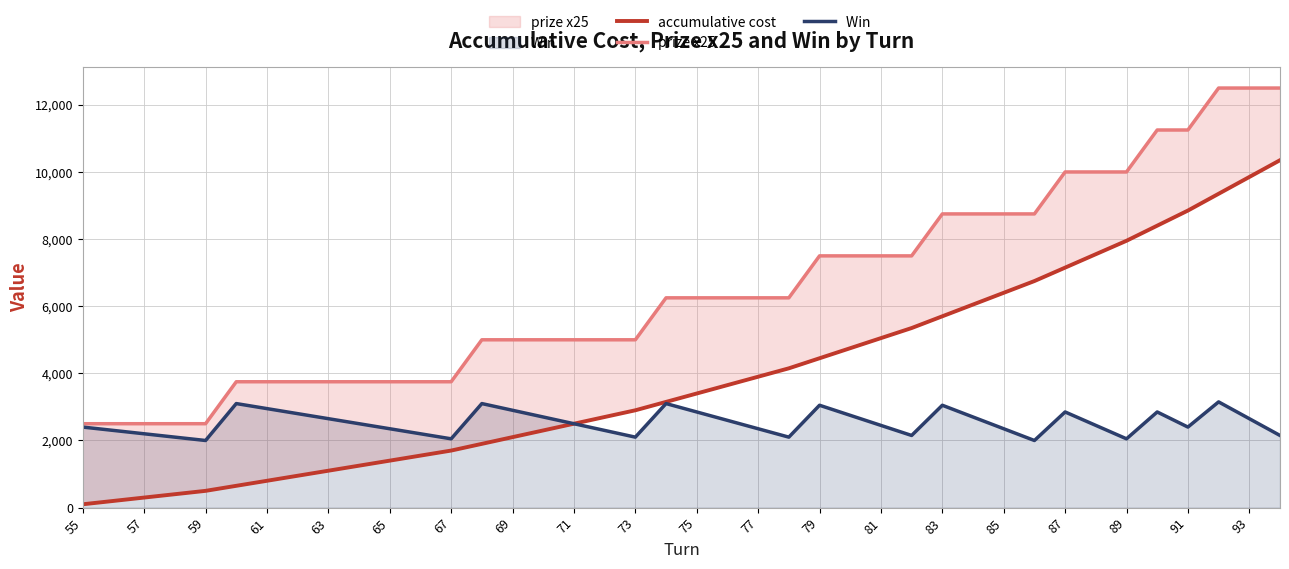

Between 81 and 85, which series saw the biggest shift?

accumulative cost